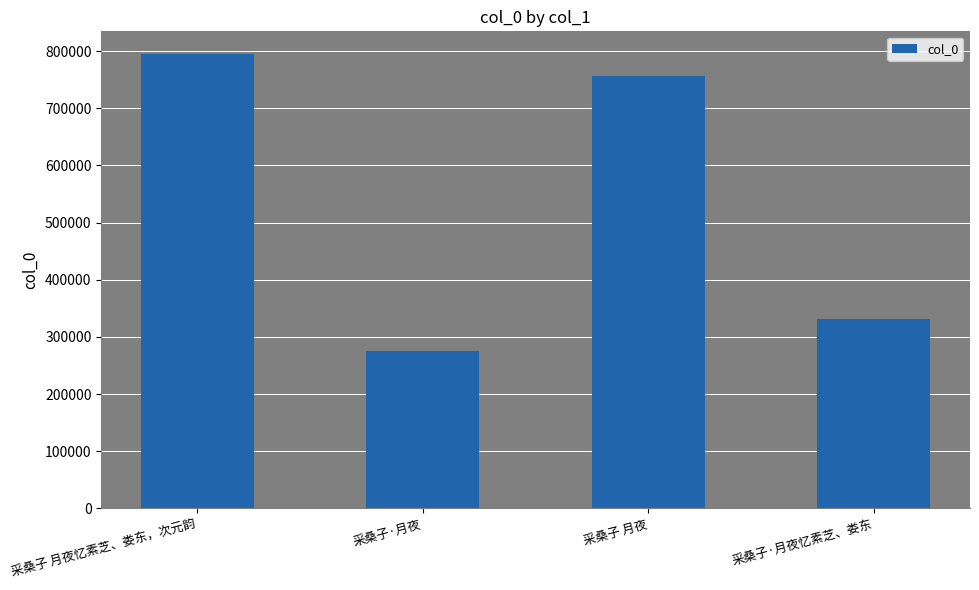

What is the maximum value shown in the chart?

794867